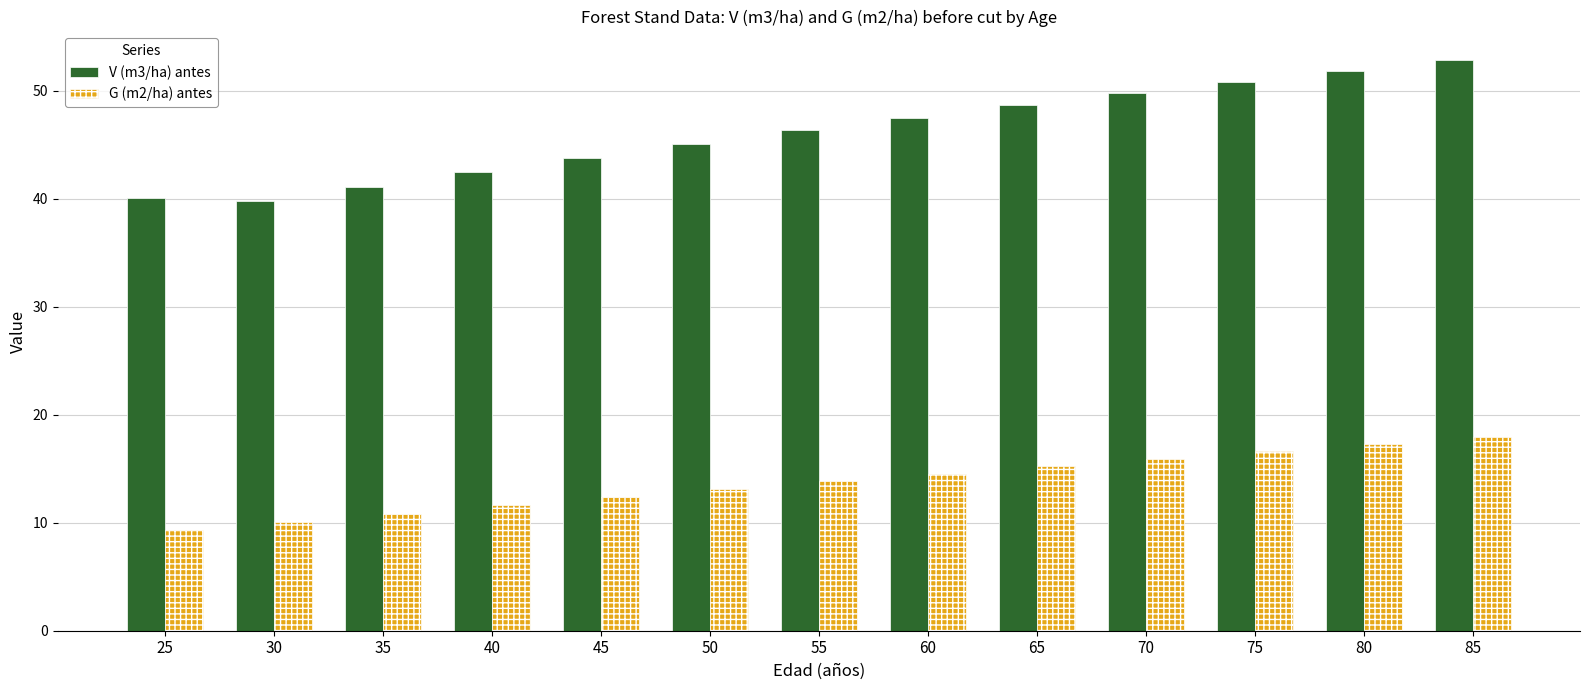

What is the difference between the maximum and second lowest values in the G (m2/ha) antes series?

7.8